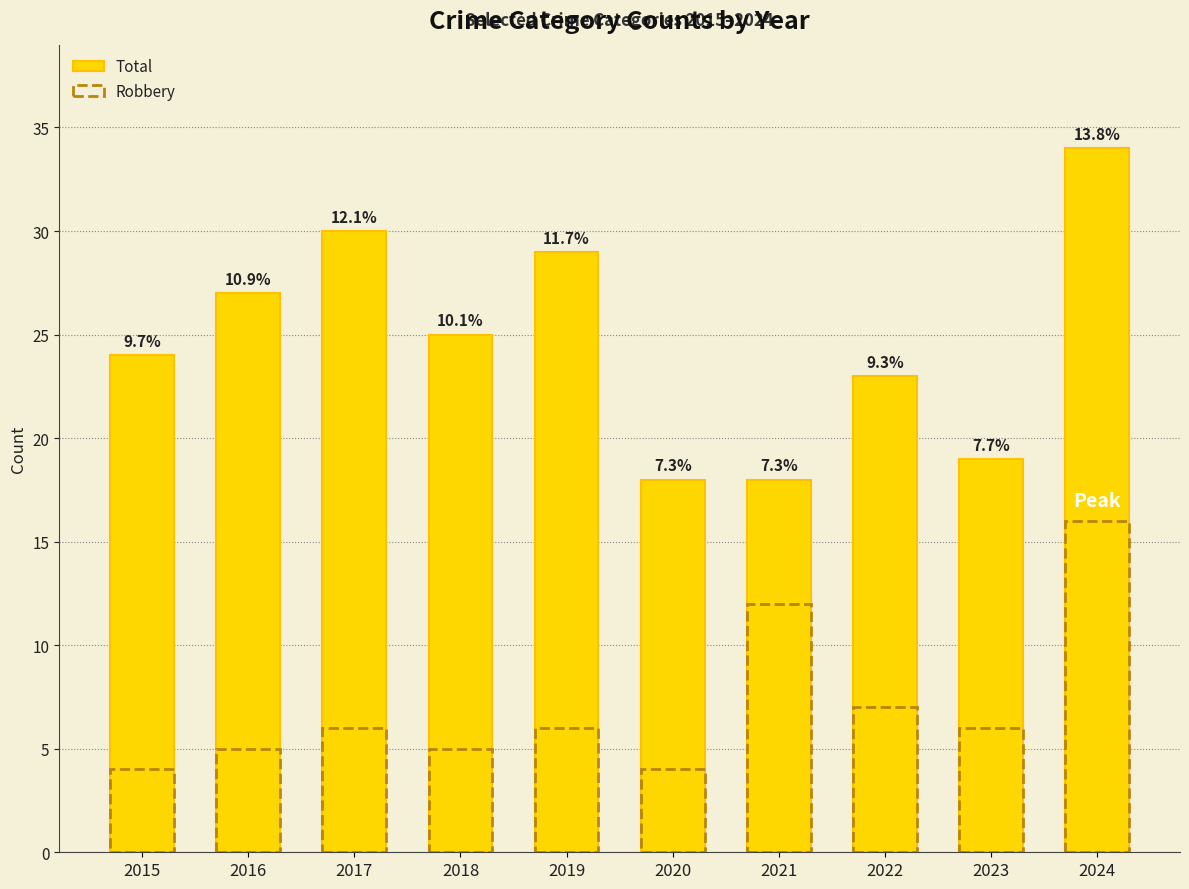

How many data points in Robbery are above 6?

3